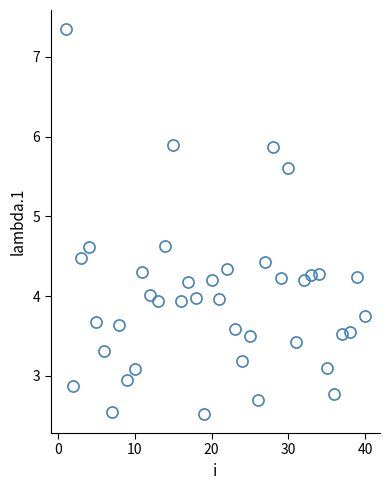

What is the maximum value shown in the chart?

7.3